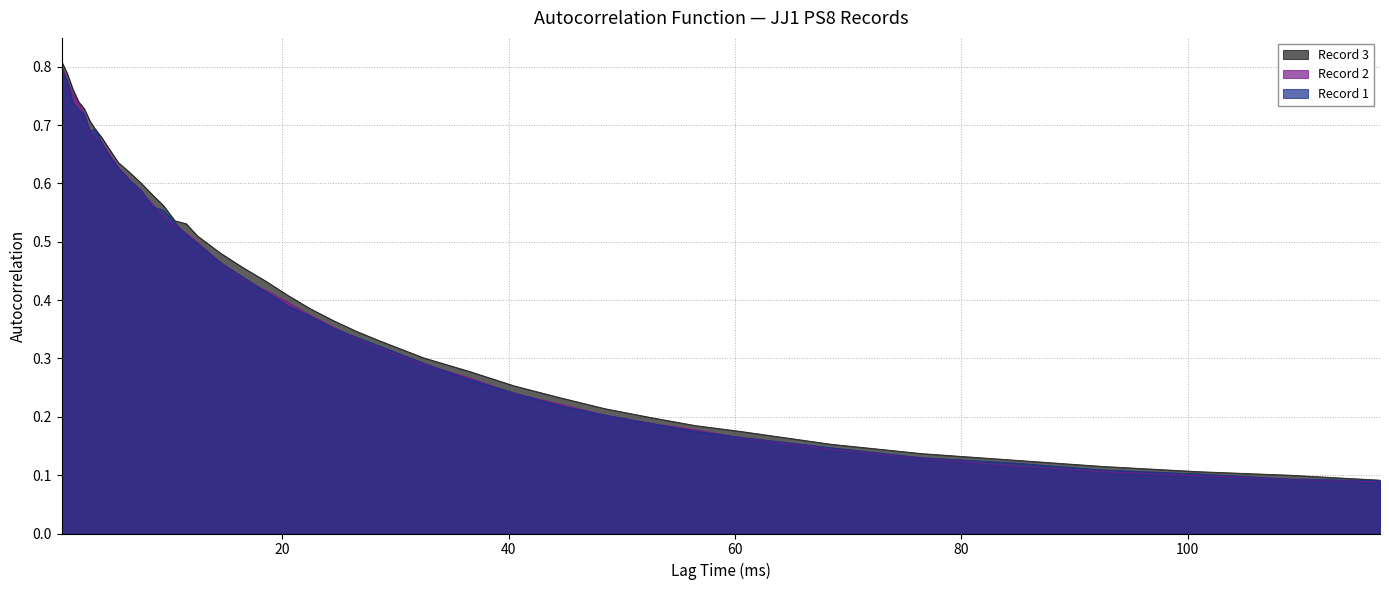

True or false: Record 2 and Record 3 cross at least once.

False